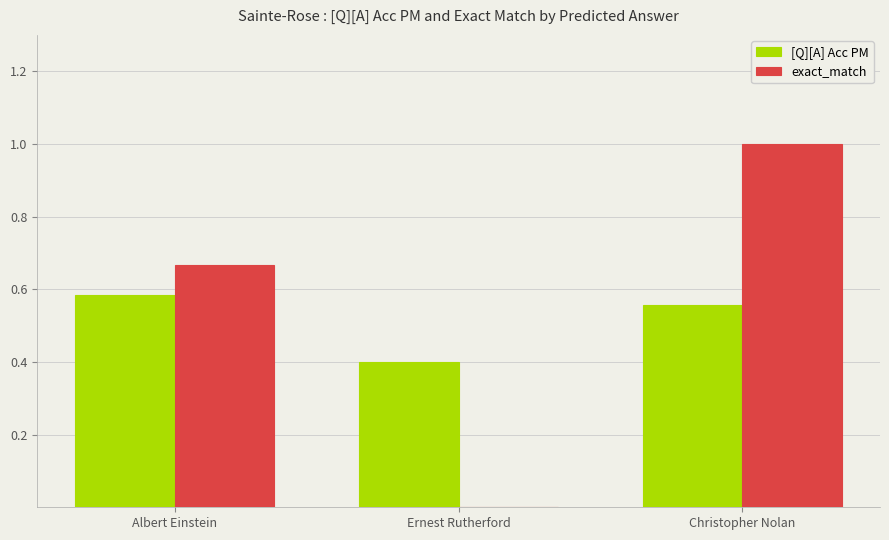

Which series changed the most between Albert Einstein and Ernest Rutherford?

exact_match